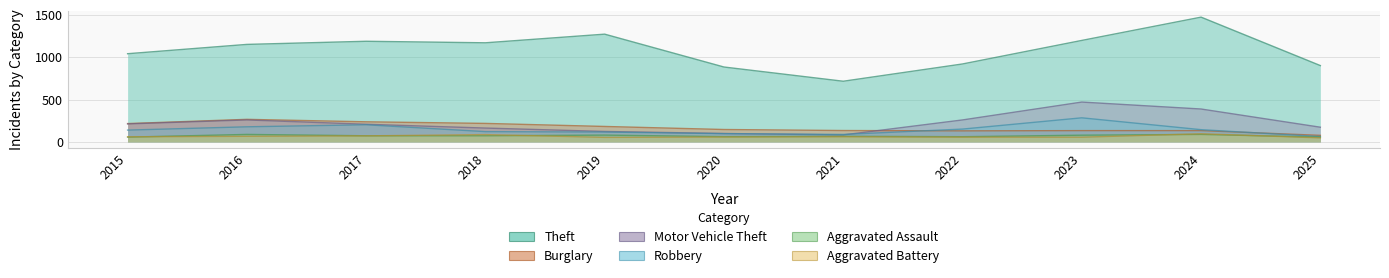

Which category has the lowest value in the Theft series?

2021